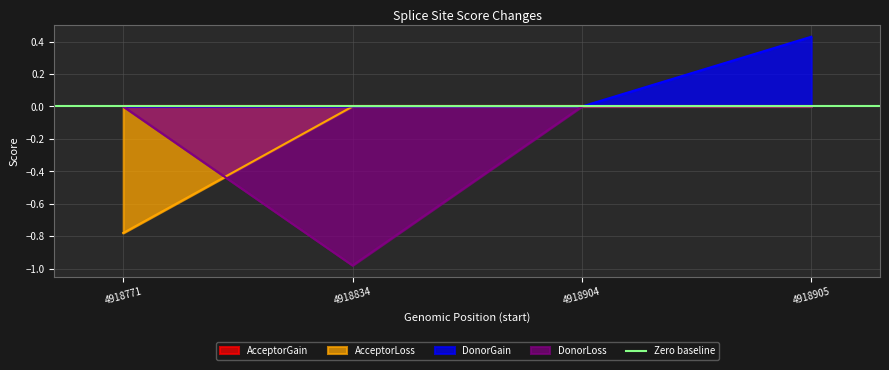

Which category has the highest value in the AcceptorLoss series?

4918834